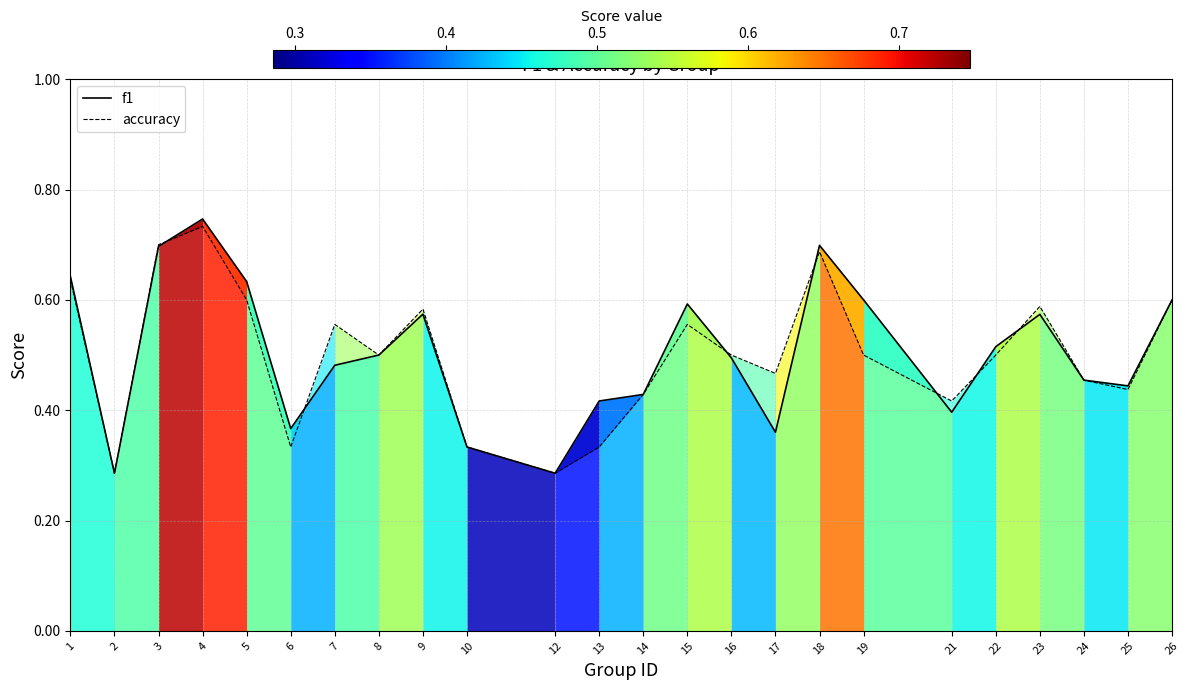

Is the value of accuracy at 3 greater than the value of f1 at 7?

Yes